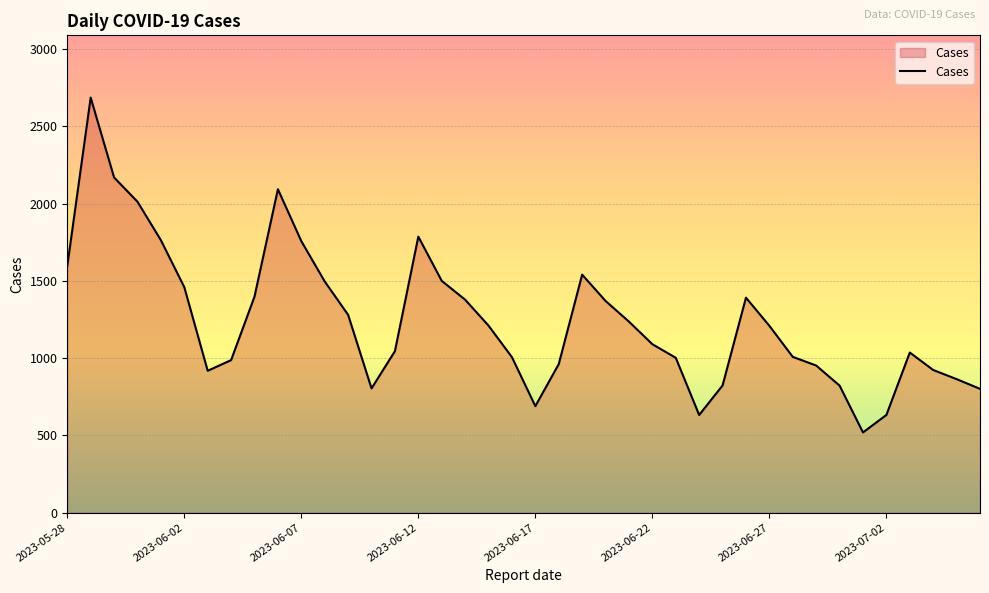

What is the difference between the maximum and minimum values?

2167